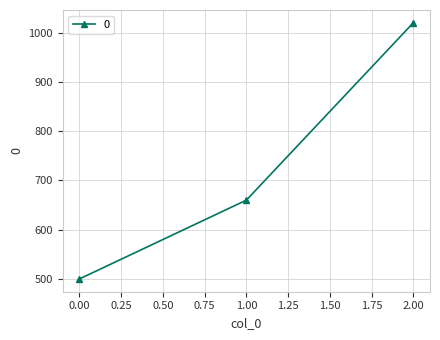

Approximately how many times larger is the value at 2.00 compared to 1.00?

1.5